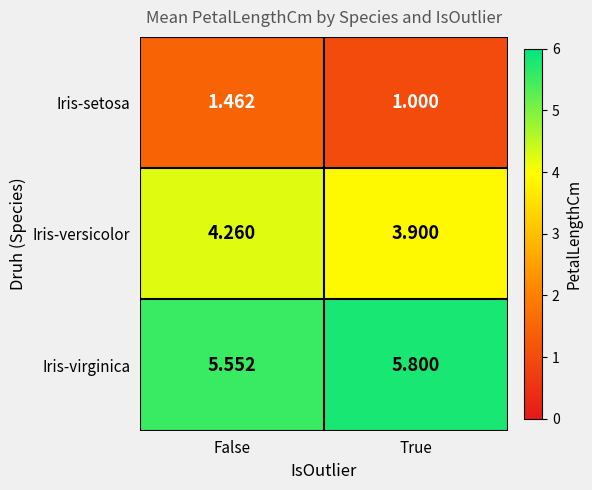

What is the maximum value shown in the chart?

5.8